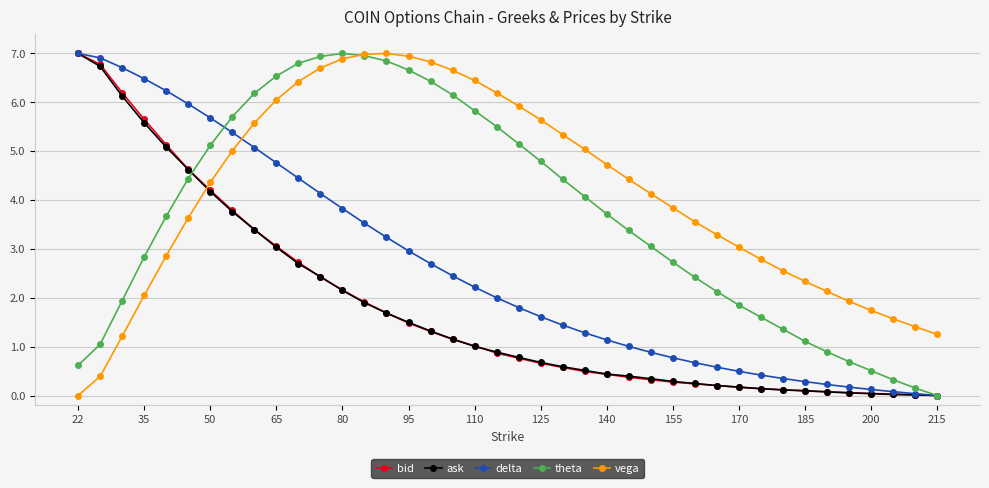

What is the difference between the maximum and minimum values in the delta series?

7.0